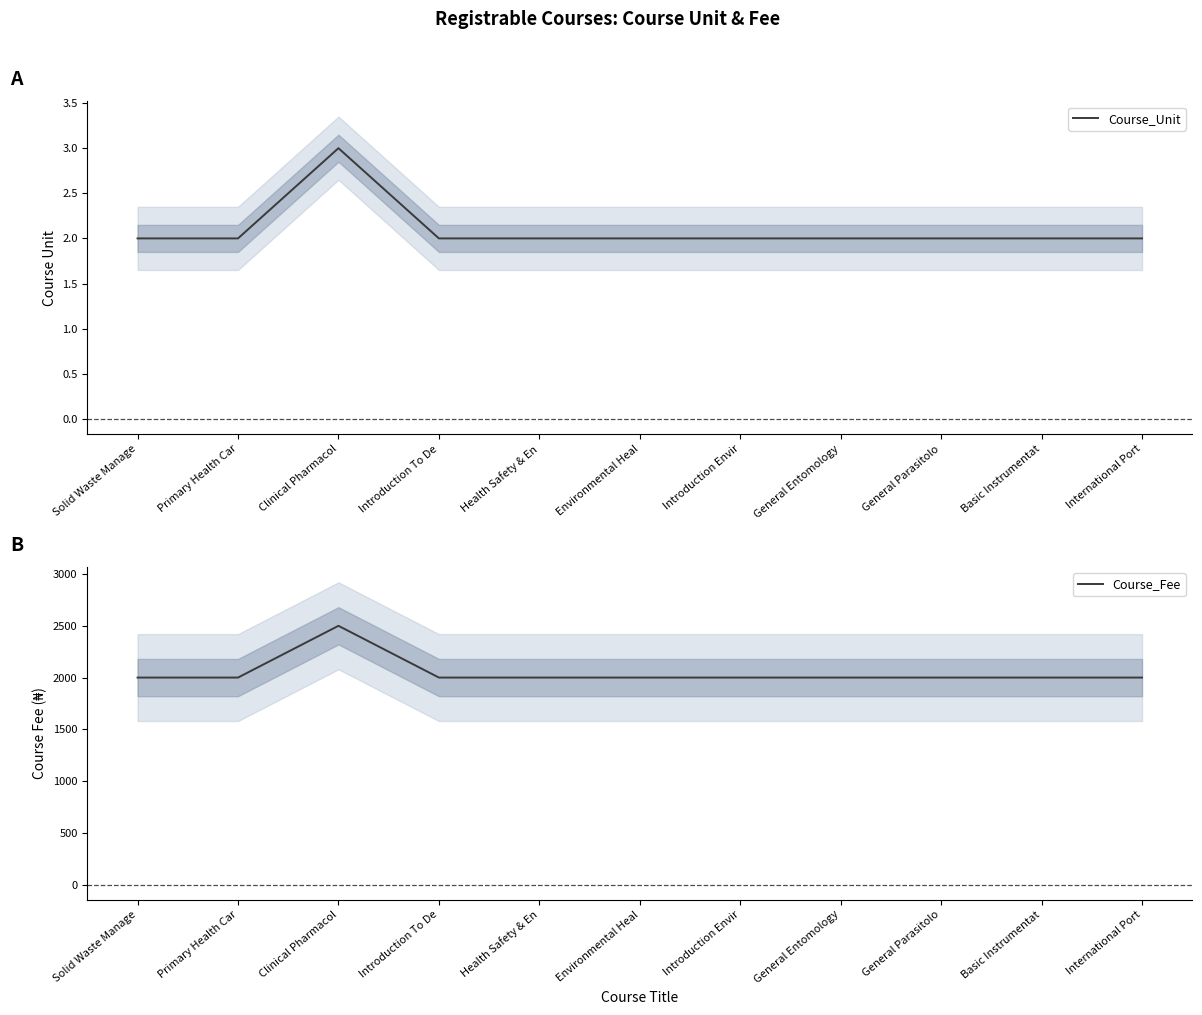

What is the smallest value displayed?

2